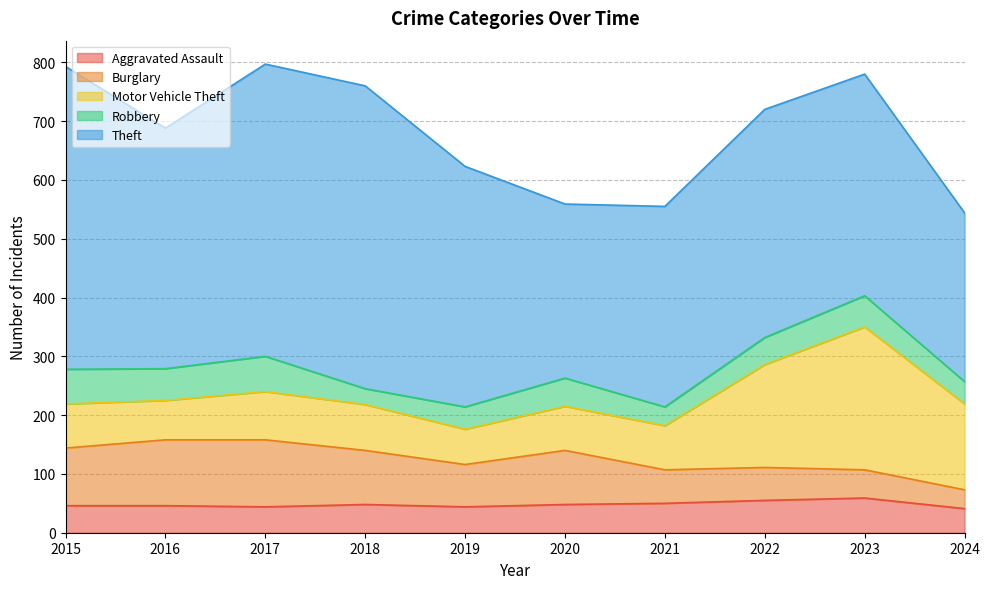

Which series has the largest range (max minus min)?

Theft